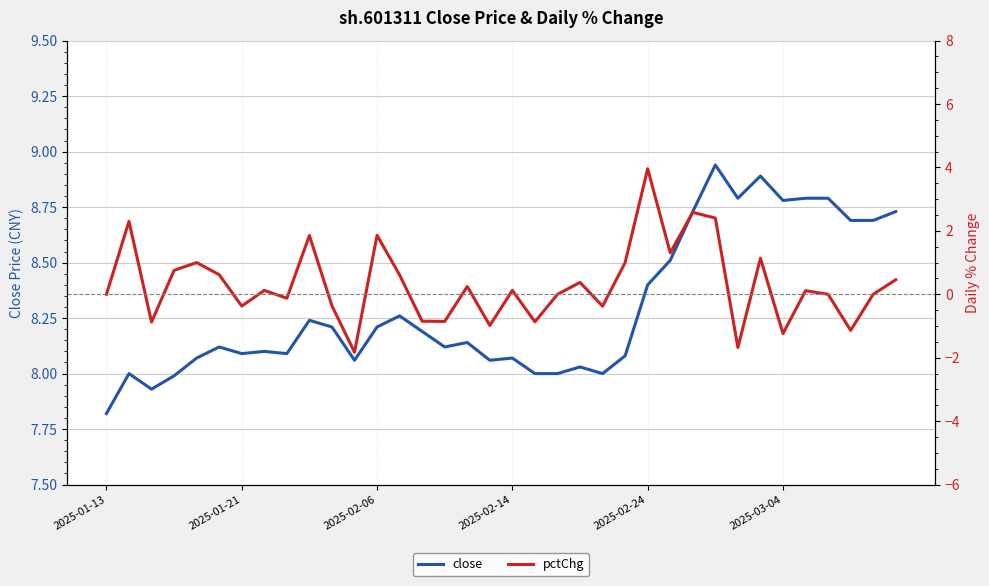

At how many categories does at least one series exceed 2?

36